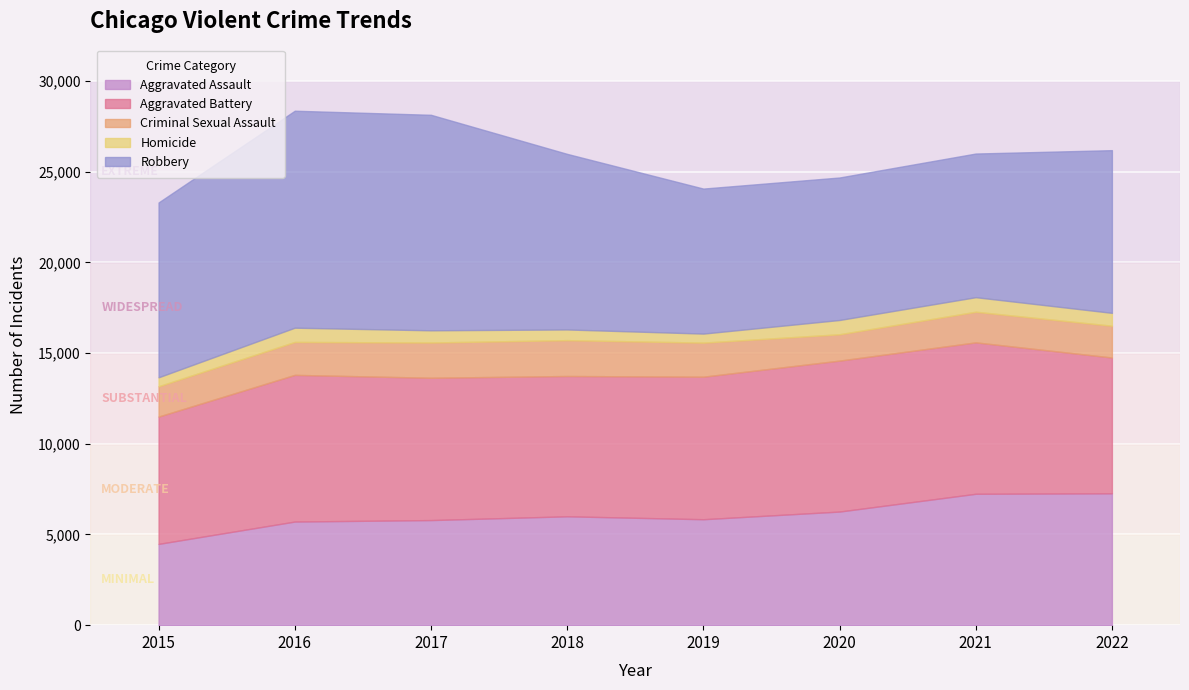

Which series has the widest spread of values?

Robbery